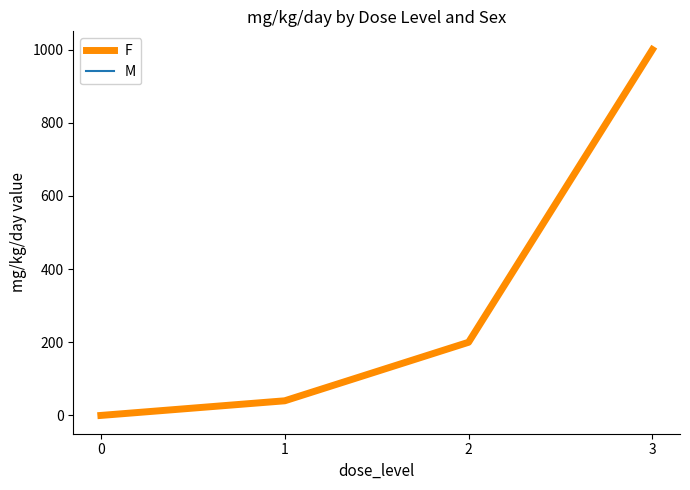

What is the average value of the F series?

310